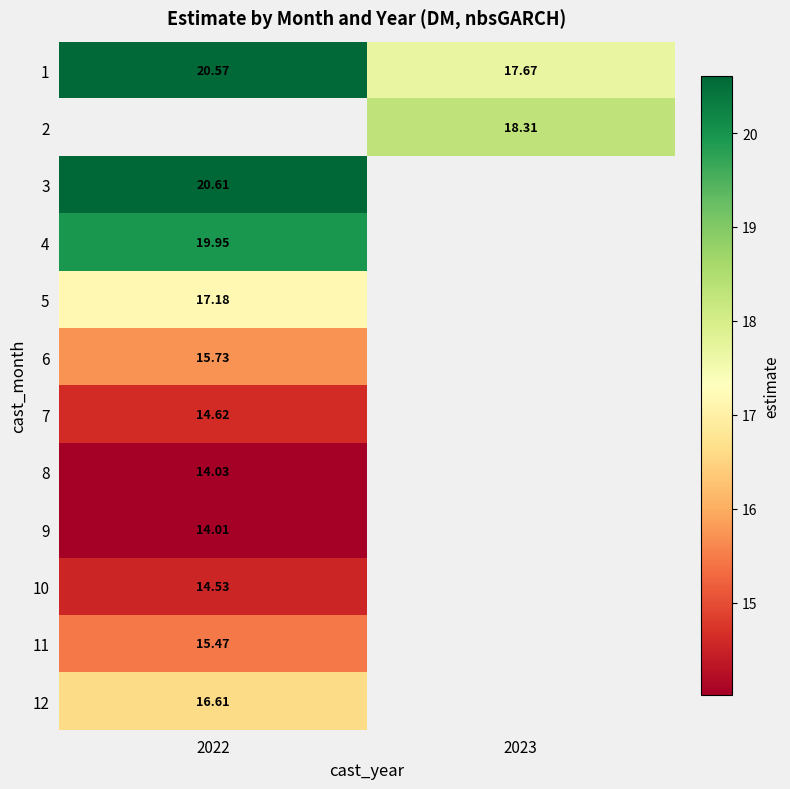

Rank the categories by 4 value from highest to lowest.

2022, 2023